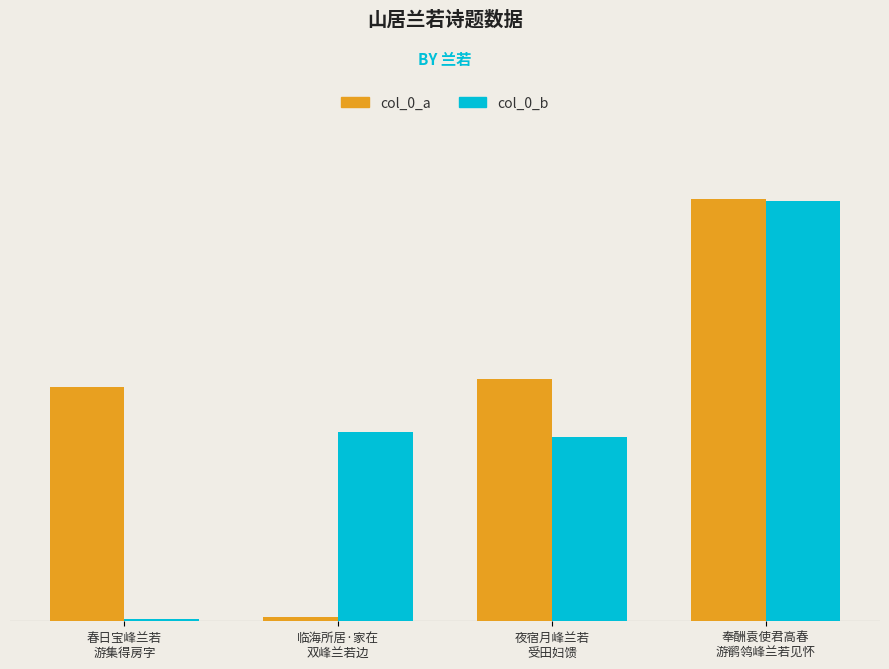

Are the bars grouped side by side (vs. stacked)?

Yes